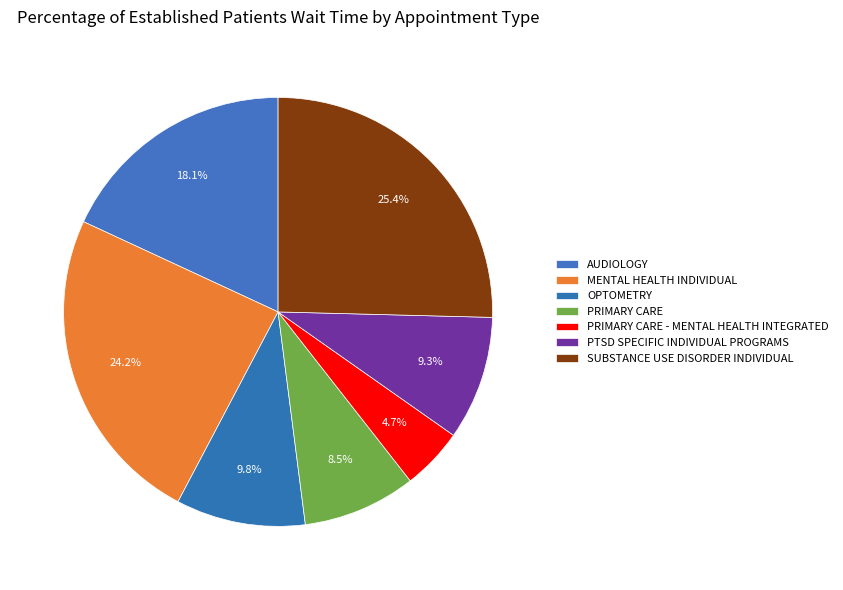

Which slice is the largest?

SUBSTANCE USE DISORDER INDIVIDUAL